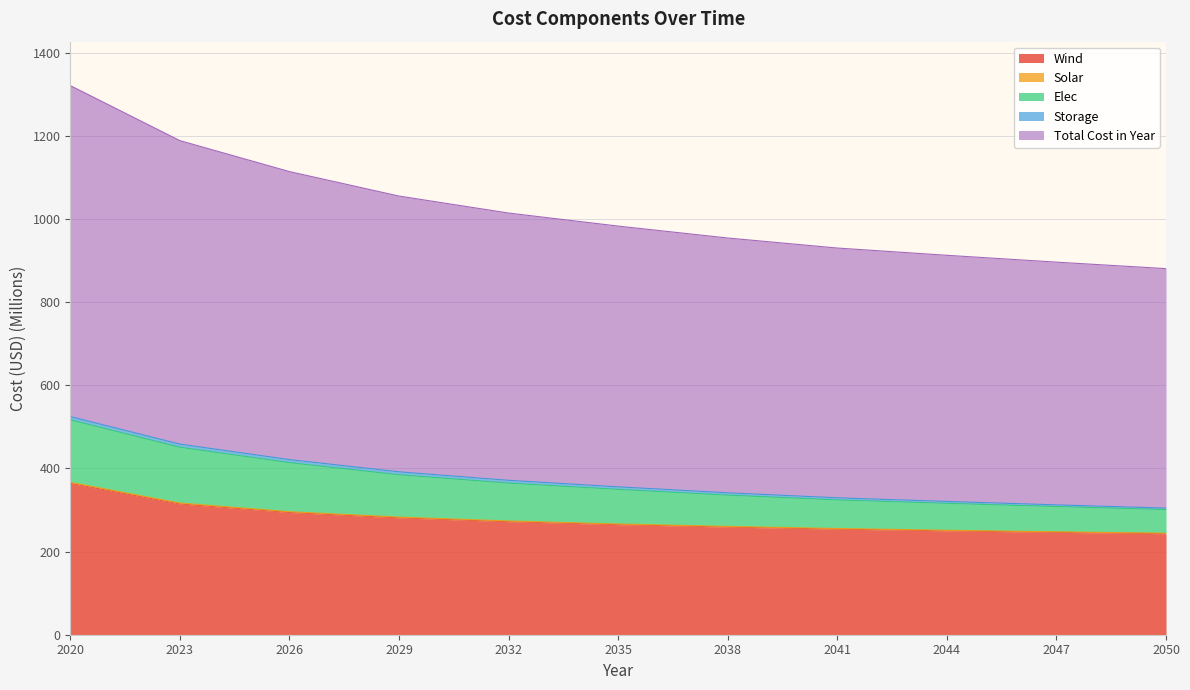

What is the highest value of the Wind series?

364.1